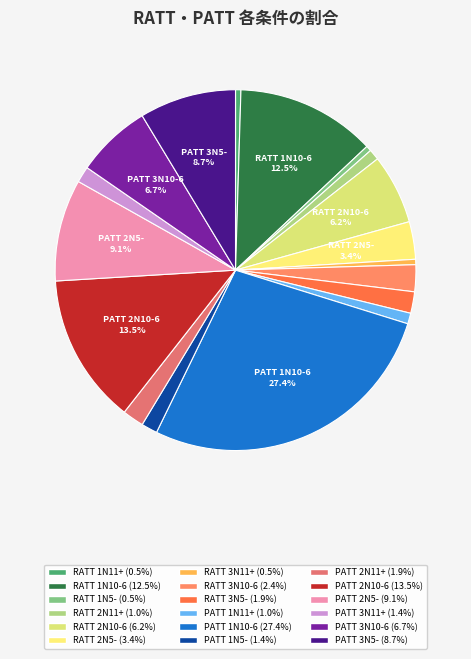

Do PATT 1N5- and PATT 2N10-6 together represent more than half of the pie?

No